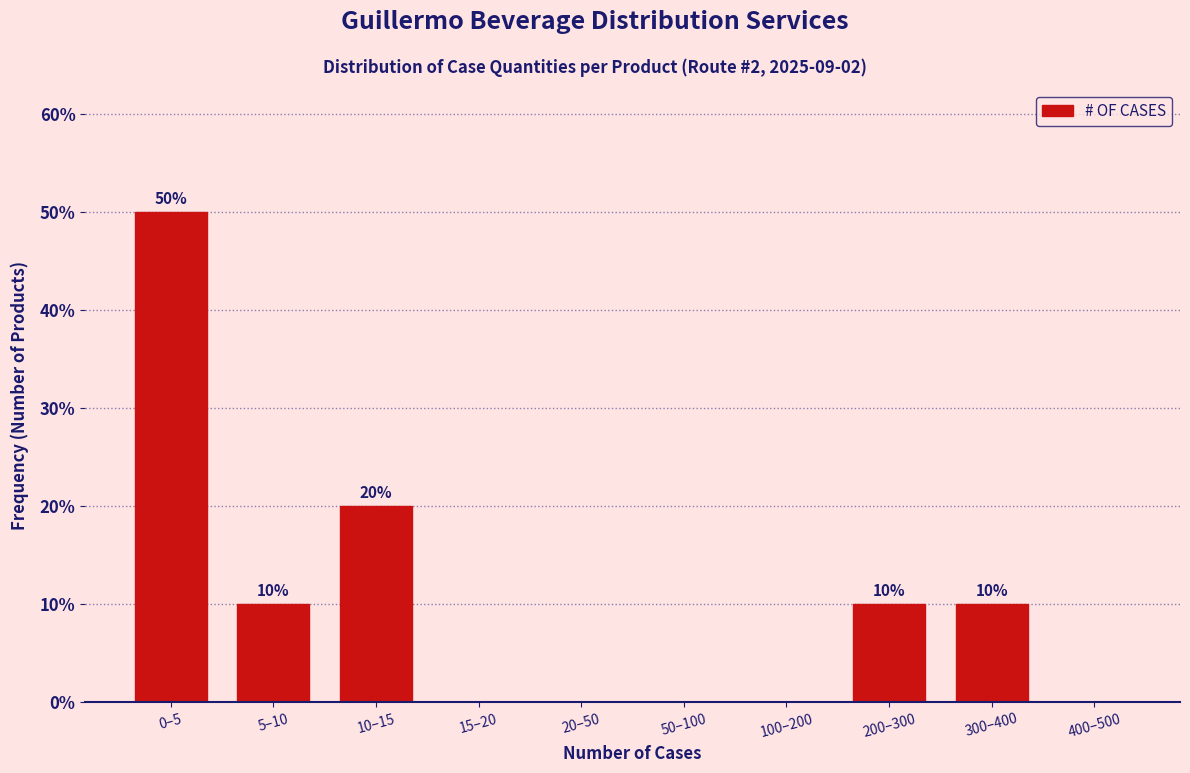

Reading left to right, list all the values displayed in this chart.

0–5=50	5–10=10	10–15=20	15–20=0	20–50=0	50–100=0	100–200=0	200–300=10	300–400=10	400–500=0